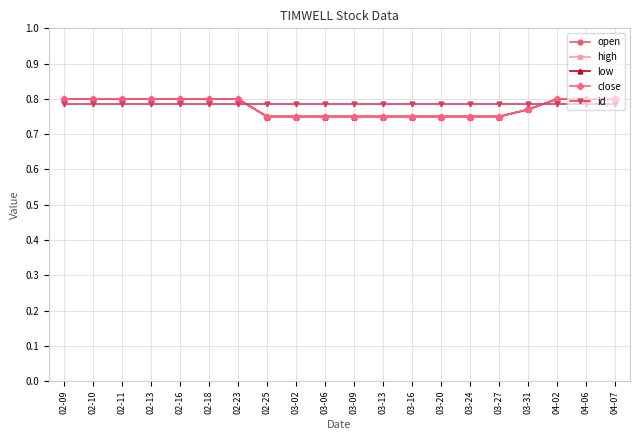

Is this an area chart (filled region under the line)?

No